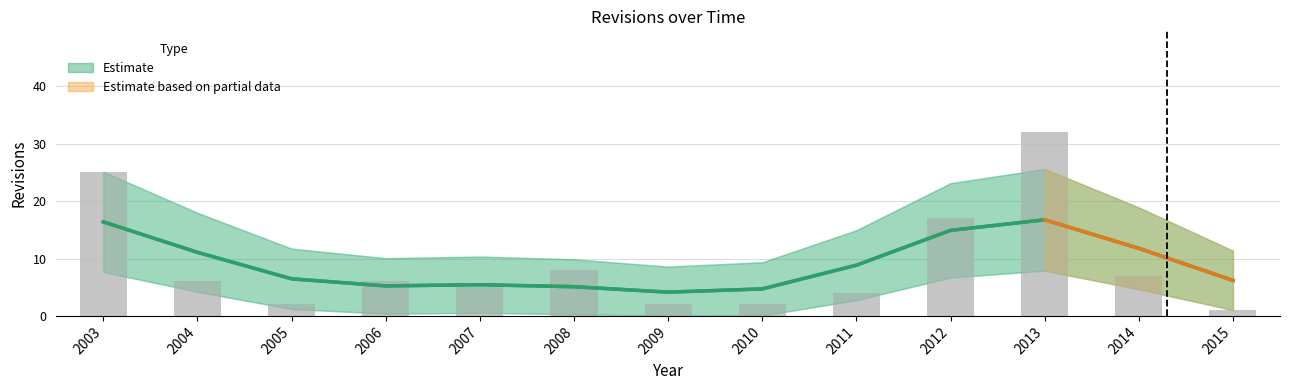

Which has a higher value, 2009 or 2007?

2007